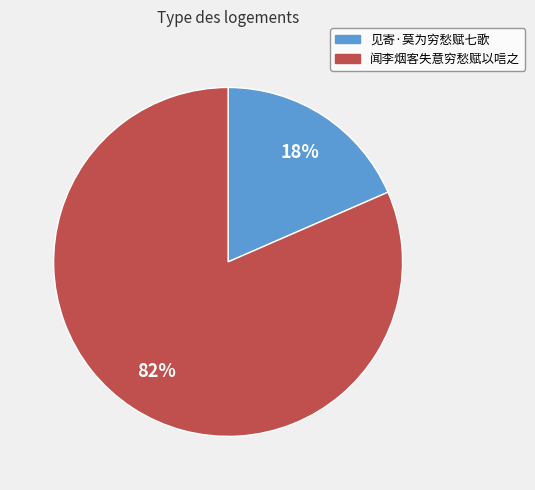

Does any single category account for the majority?

Yes